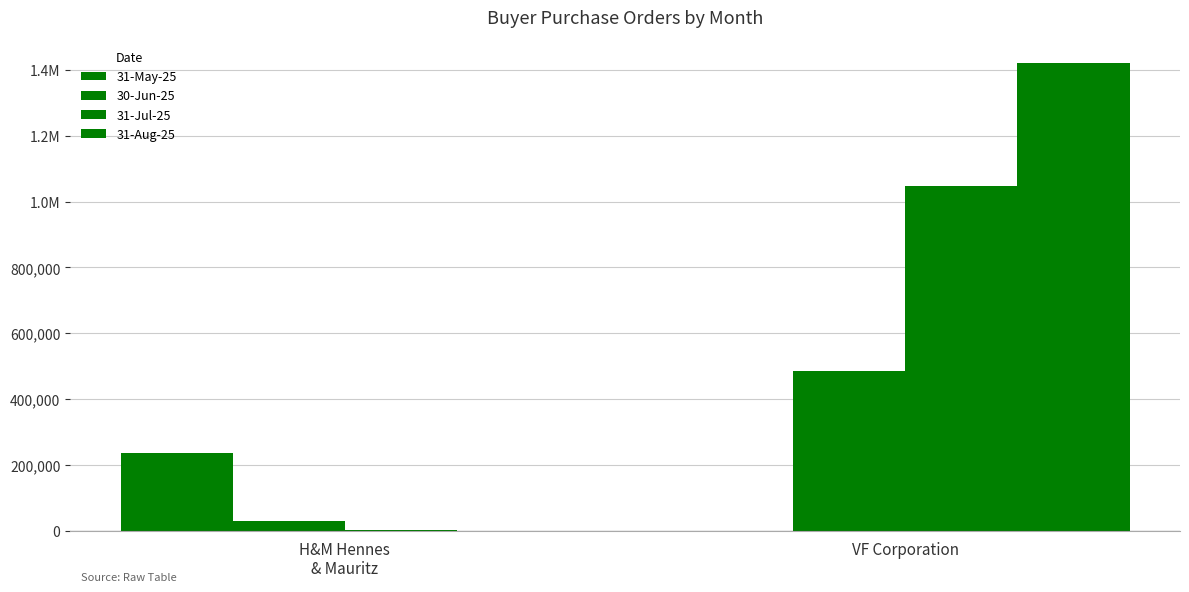

Are the bars grouped side by side (vs. stacked)?

Yes